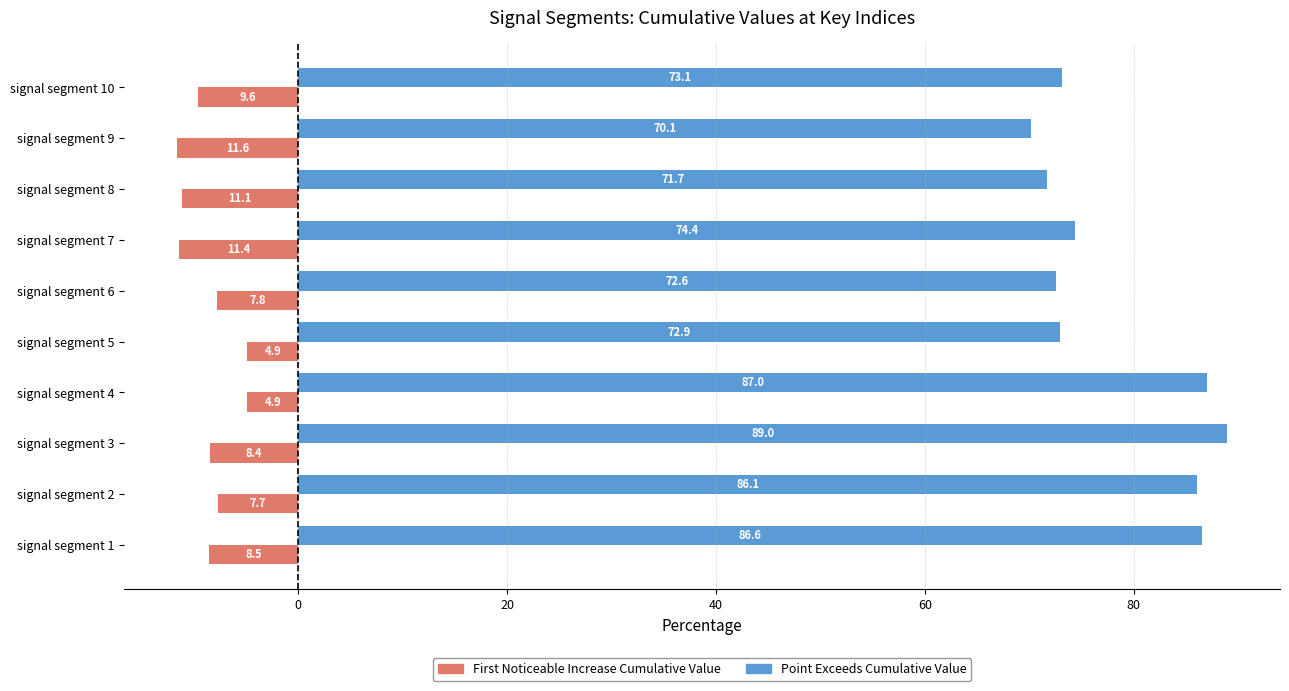

What is the spread (max minus min) of values at signal segment 1?

95.1